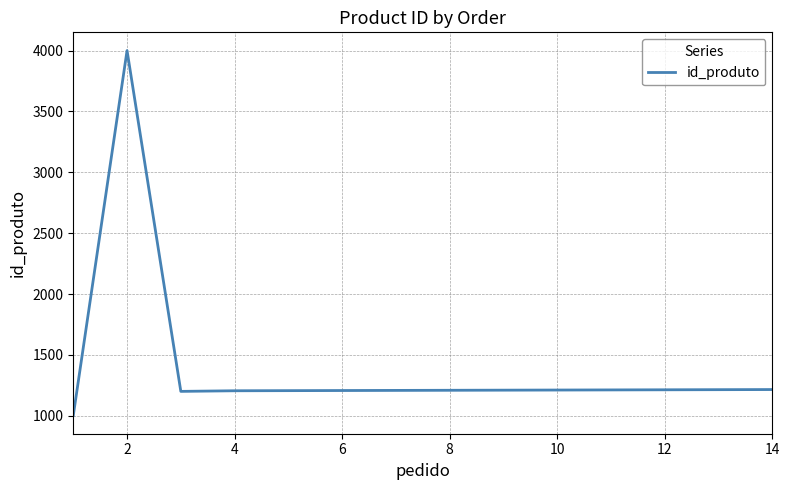

What is the minimum value shown in the chart?

1002